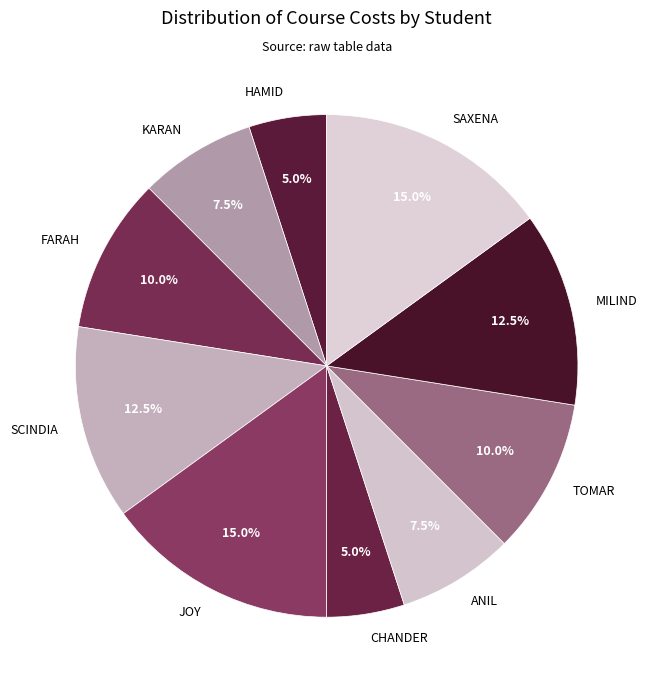

Does KARAN account for over 50% of the chart?

No